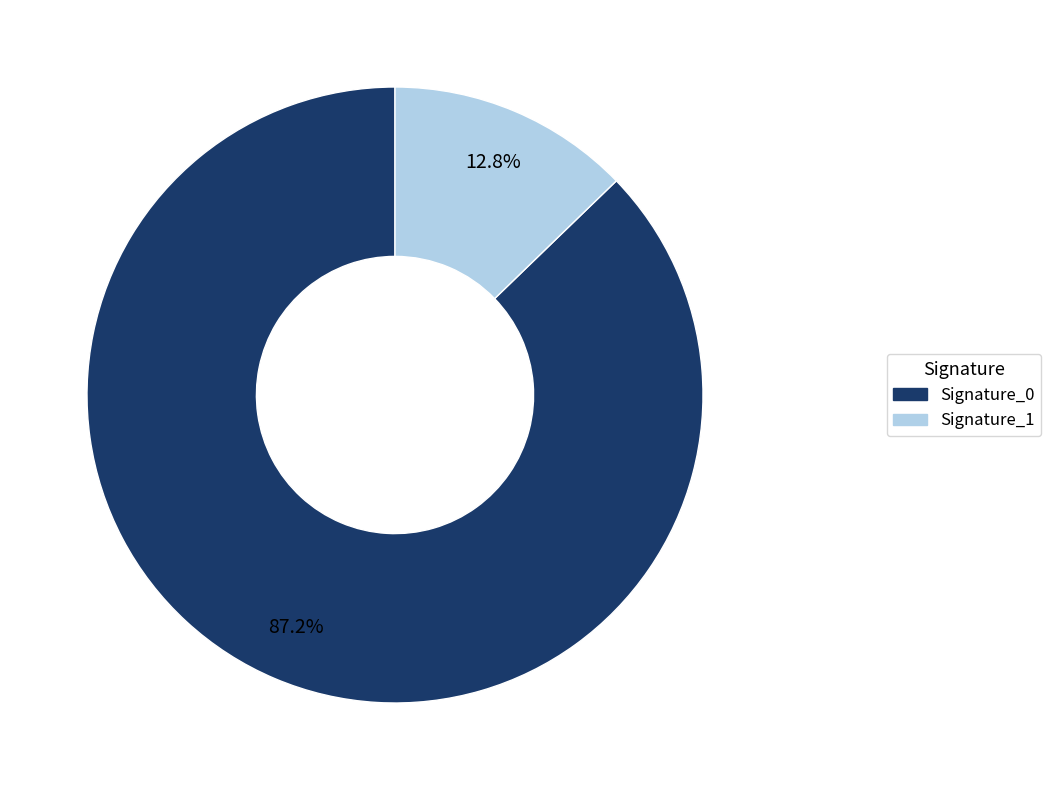

Rank the categories by value from lowest to highest.

Signature_1, Signature_0